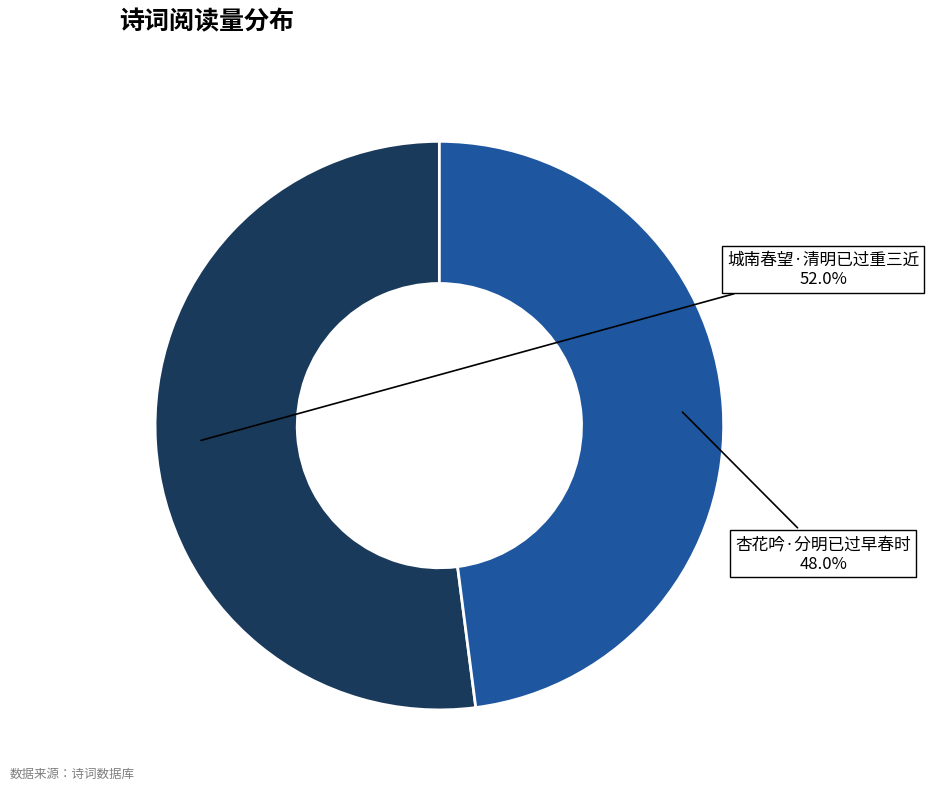

Rank the categories by value from lowest to highest.

杏花吟·分明已过早春时, 城南春望·清明已过重三近